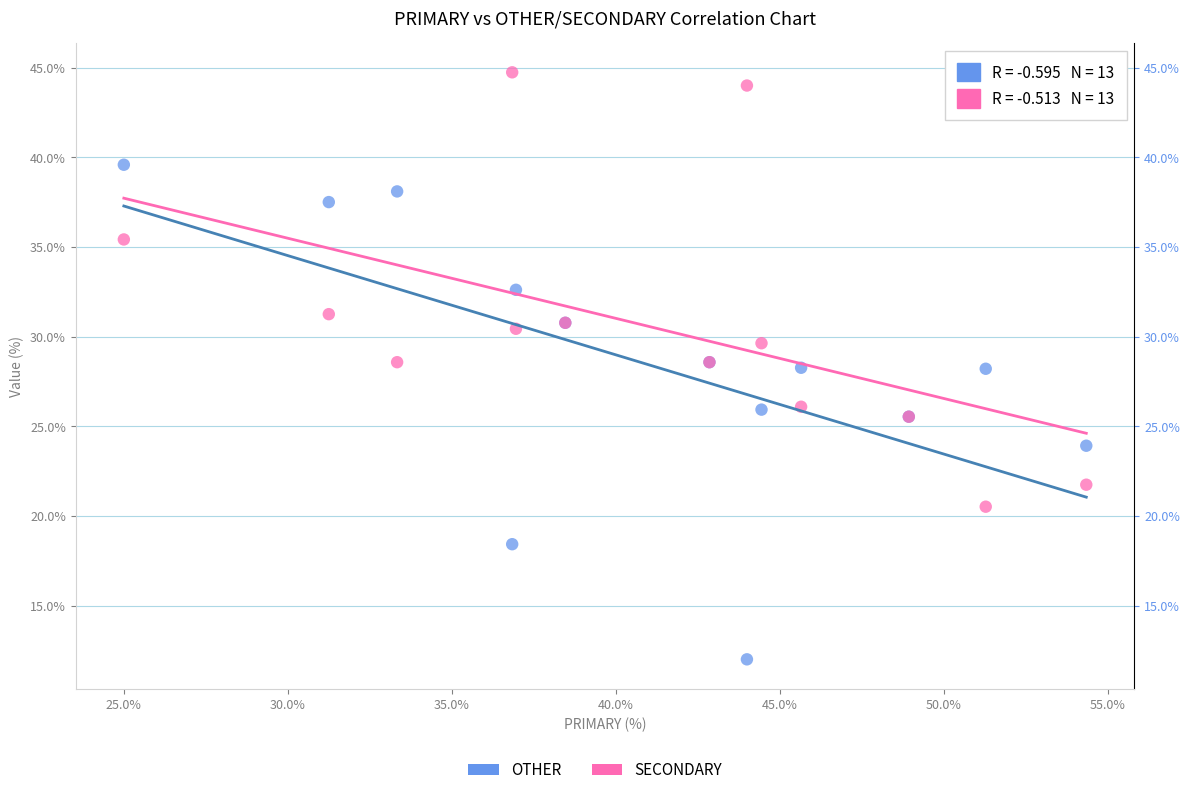

Which series contains the lowest Y value?

OTHER